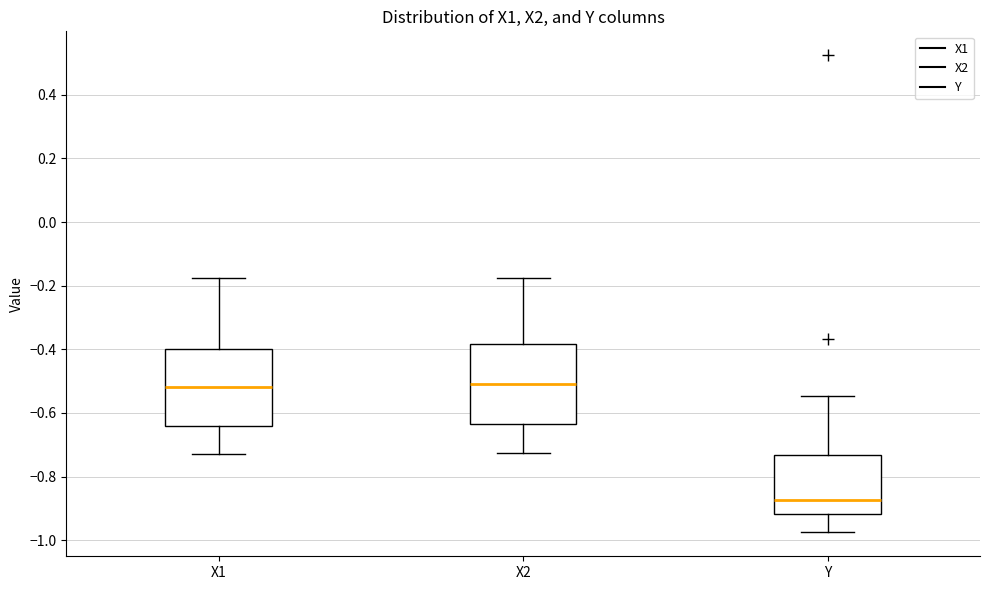

Where is the lower edge of the box for X2 on the y-axis? The values are not printed on the chart, so give them approximately, as read against the axis.

-0.64